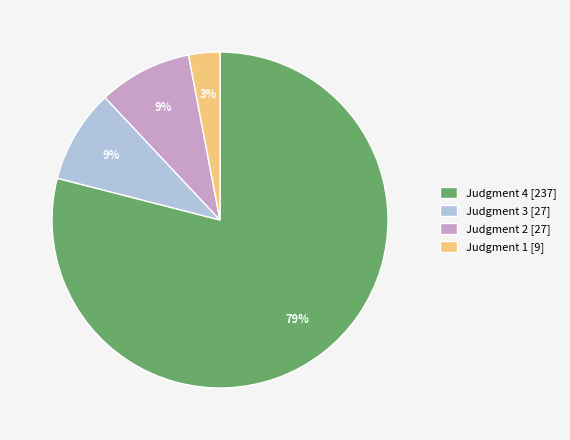

Count the number of slices in the pie.

4